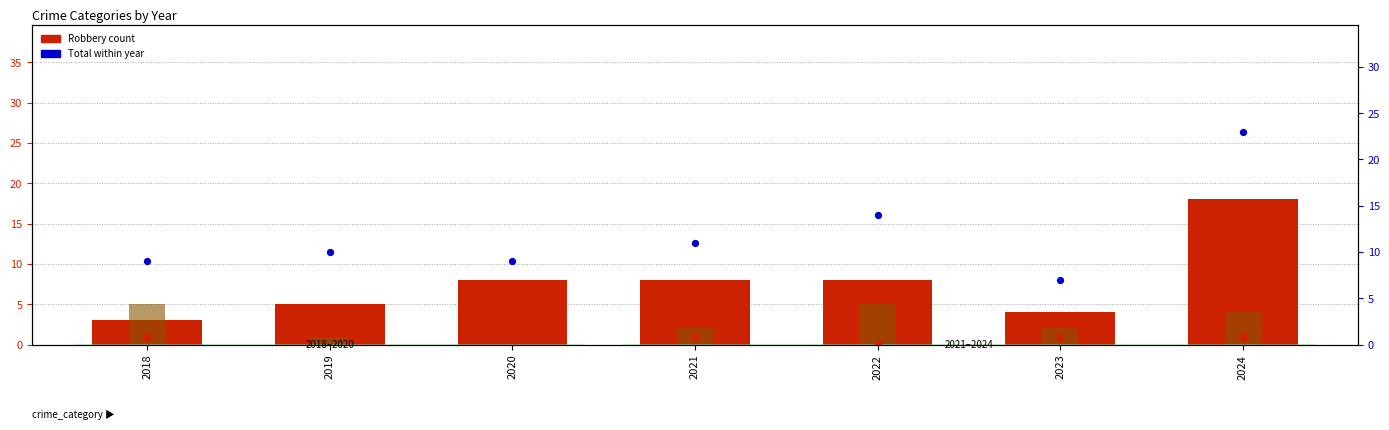

At which category is the sum across all series the highest?

2024